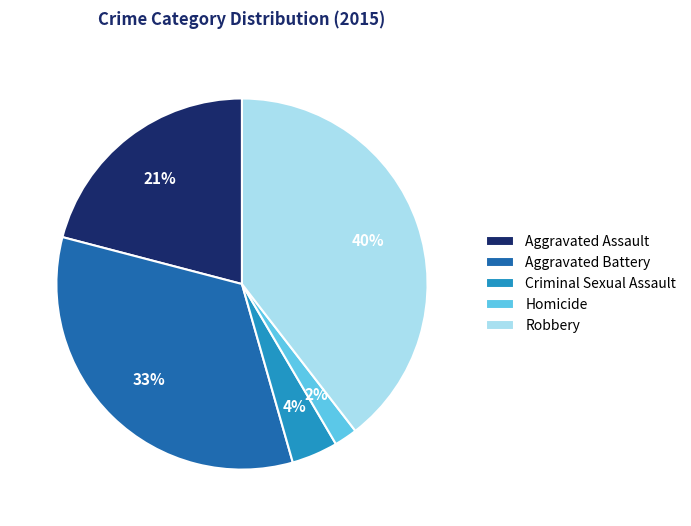

What is the largest slice in the pie chart?

Robbery